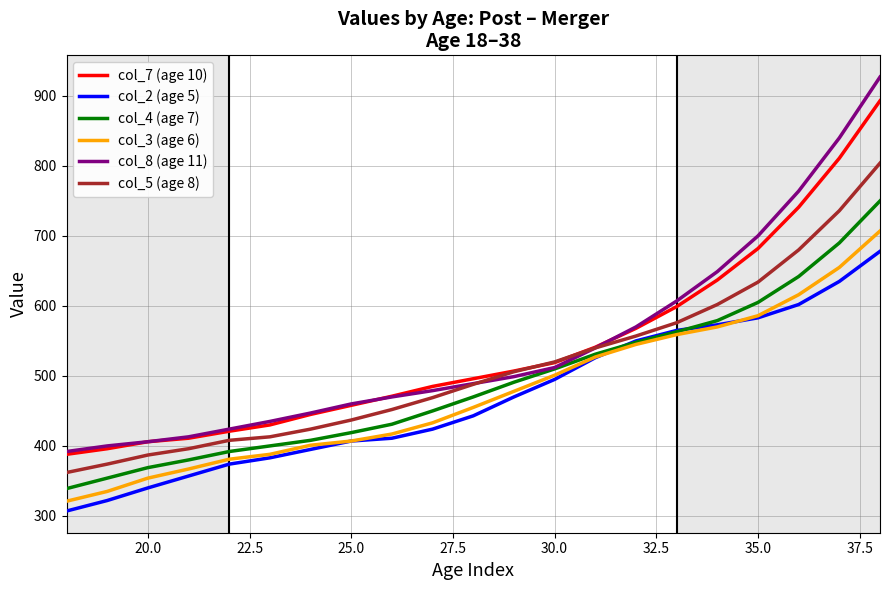

What is the maximum value shown in the chart?

927